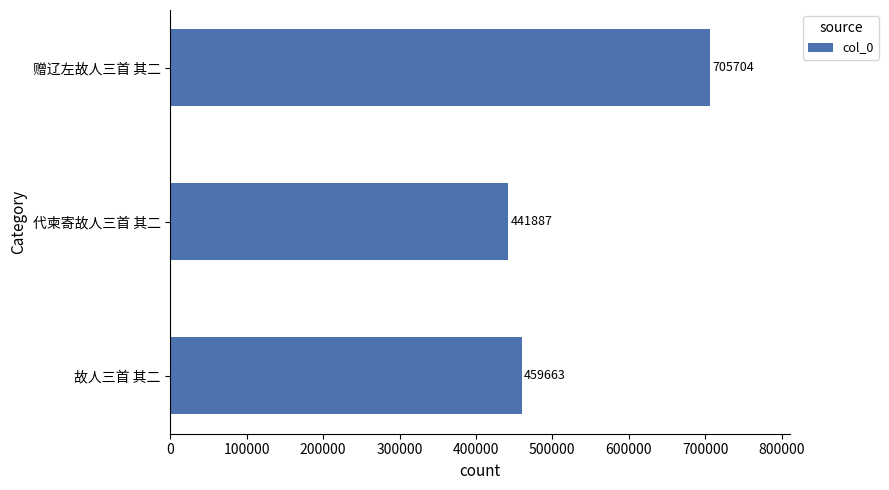

Reading bottom to top, list all the values displayed in this chart.

459663	441887	705704